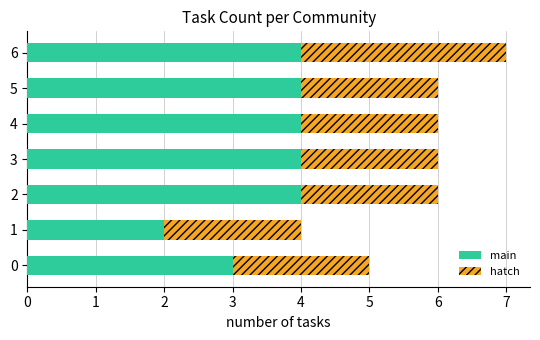

At which category is the sum across all series the highest?

6